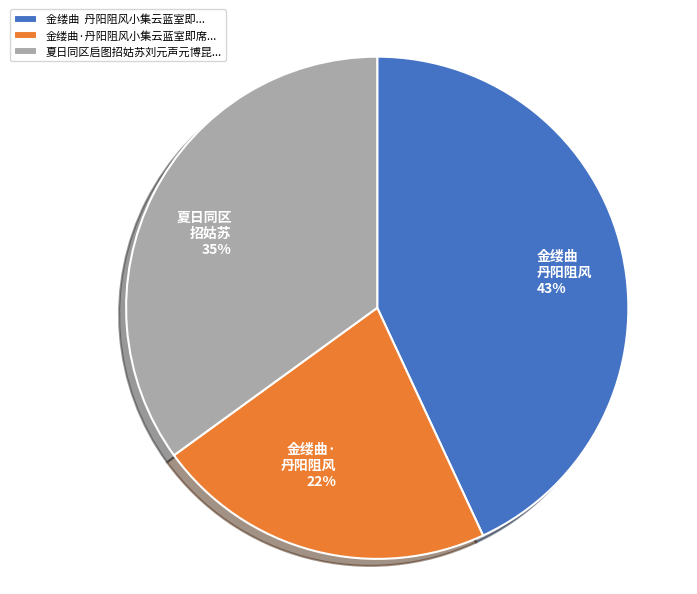

Is it true that 金缕曲·丹阳阻风小集云蓝室即席... is 12% of the pie?

False